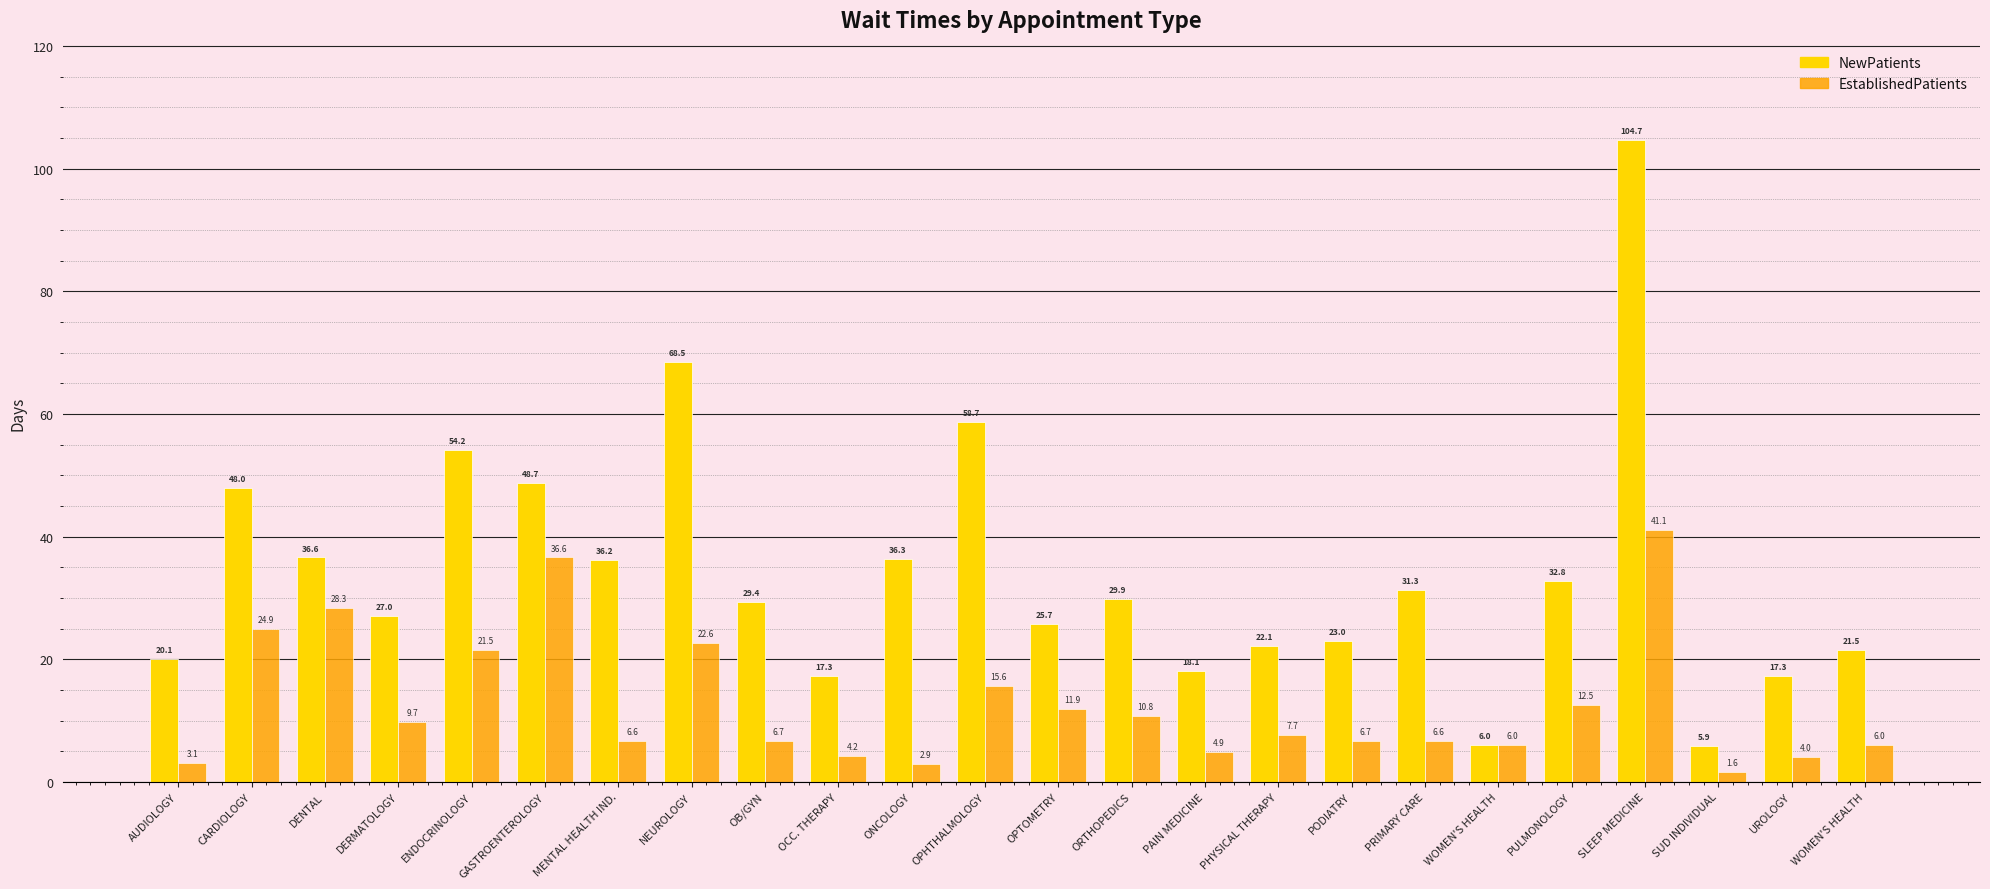

How many data points in EstablishedPatients are less than 7?

12